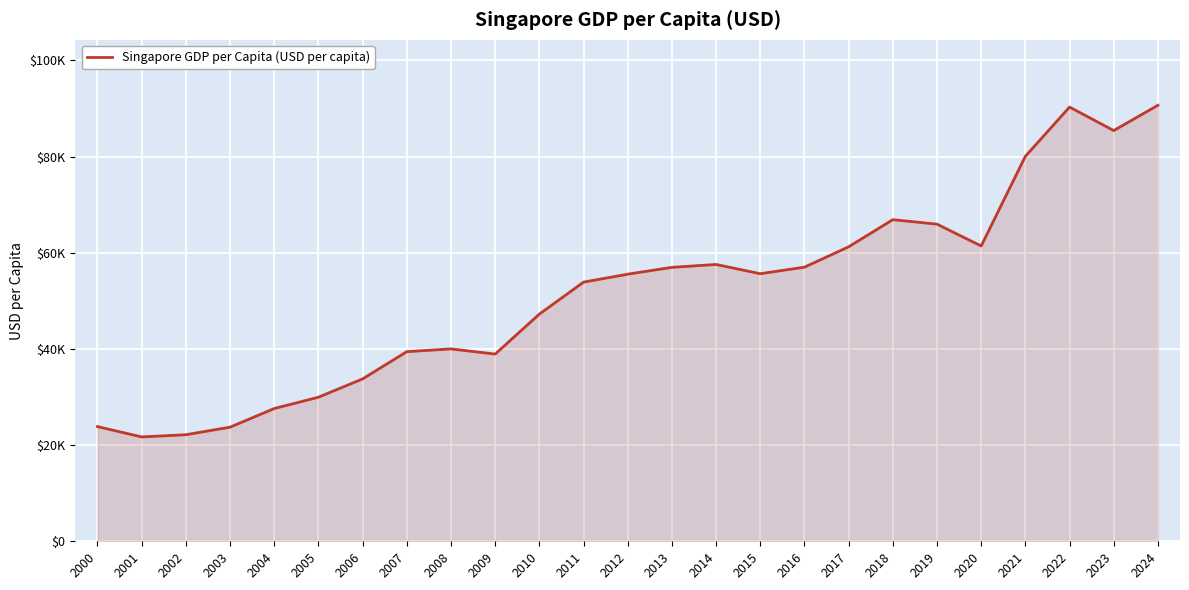

Which category has the lowest value across all series?

2001